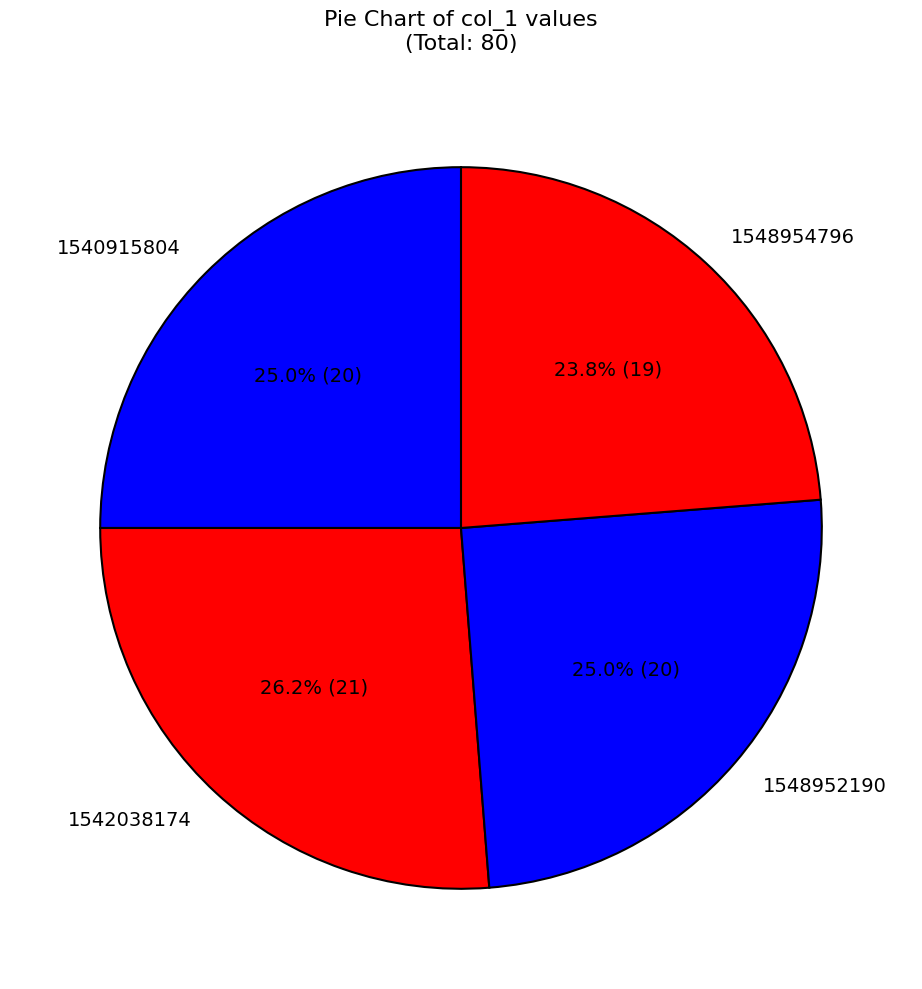

What percentage is NOT represented by 1540915804?

75.0%